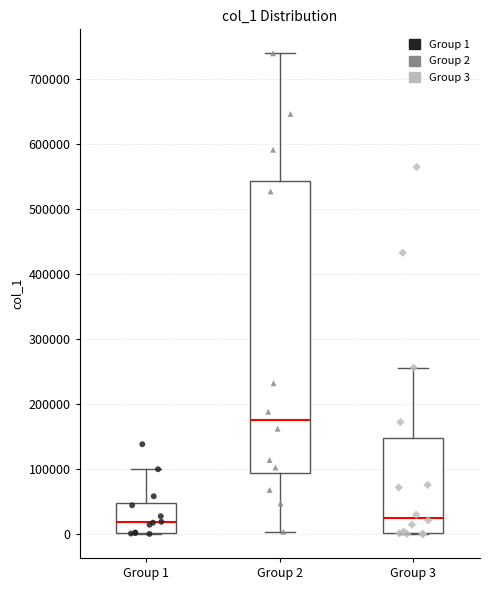

Comparing the boxes themselves (not the whiskers), which one is the tallest?

Group 2